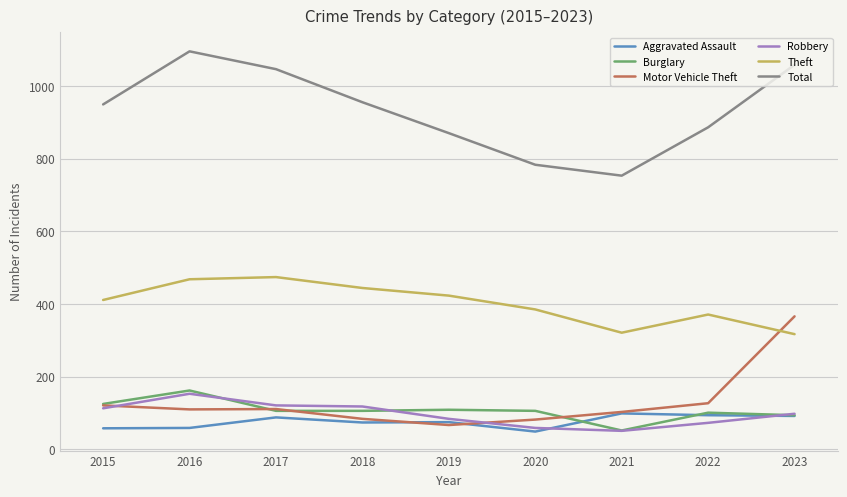

What is the total value across all series at 2020?

1464